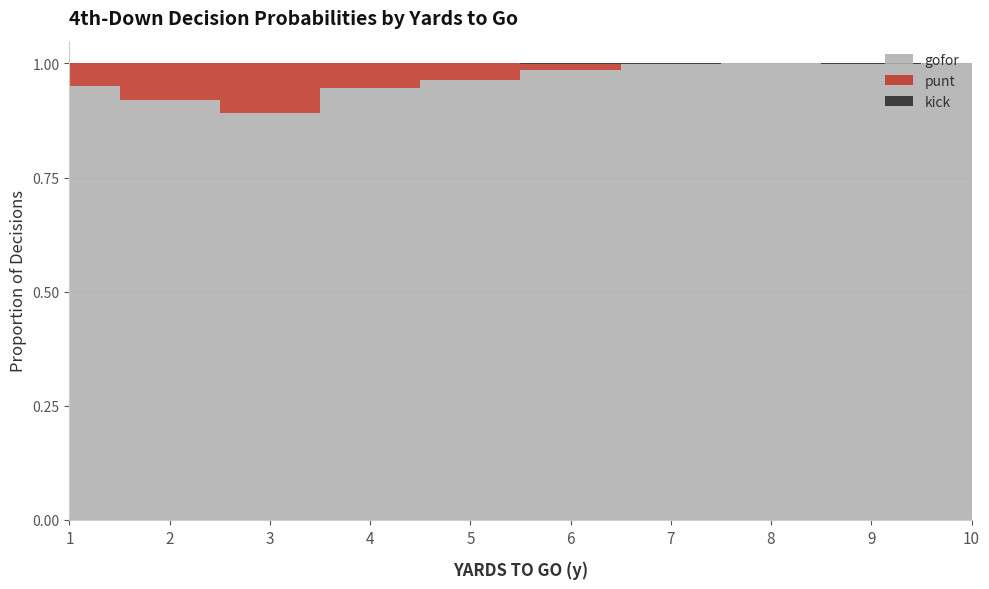

Reading left to right, what are all the values shown in this chart?

gofor: 1.0	0.9	0.9	1.0	1.0	1.0	1.0	1.0	1.0	1.0
punt: 0.0	0.1	0.1	0.0	0.0	0.0	0.0	0.0	0.0	0.0
kick: 0.0	0.0	0.0	0.0	0.0	0.0	0.0	0.0	0.0	0.0
fzone: 1.0	2.0	3.0	4.0	5.0	6.0	7.0	8.0	9.0	10.0